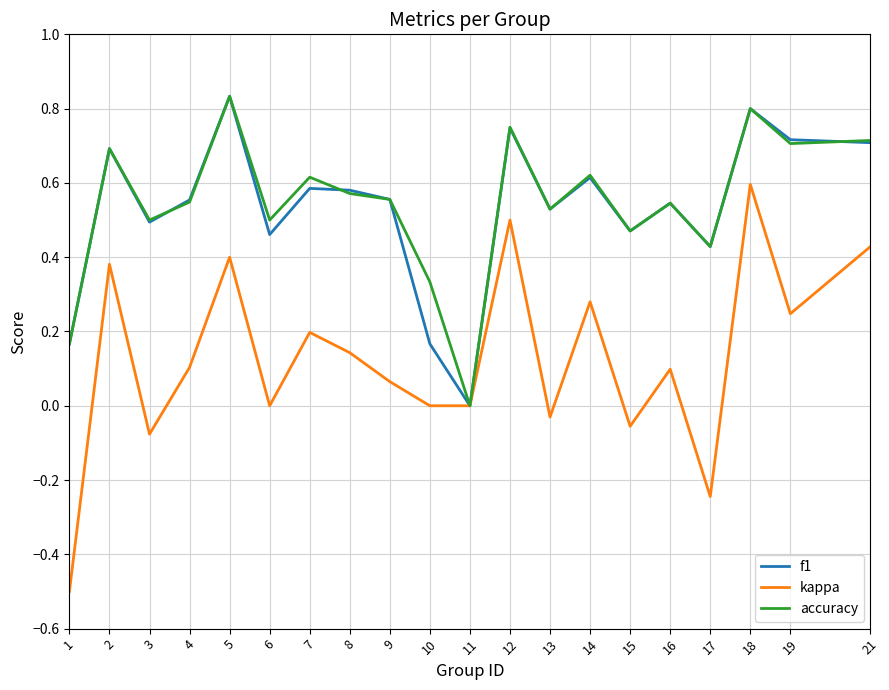

Is it true that f1 equals 0.8 at 5?

True